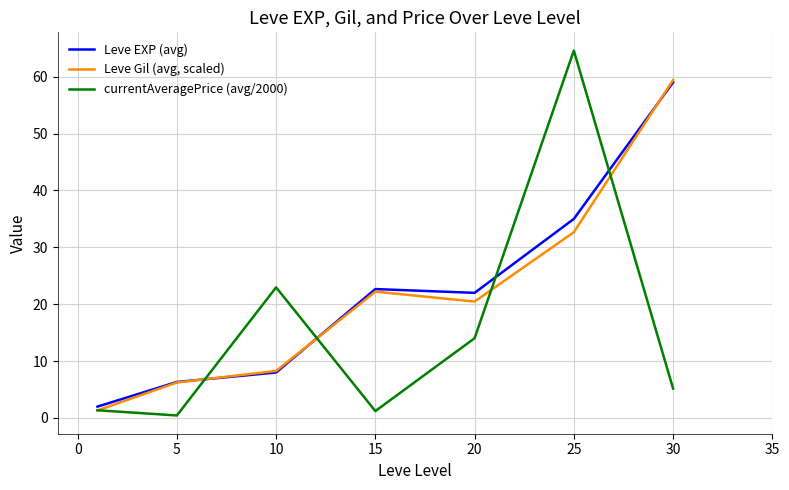

How many categories are shown in the chart?

7